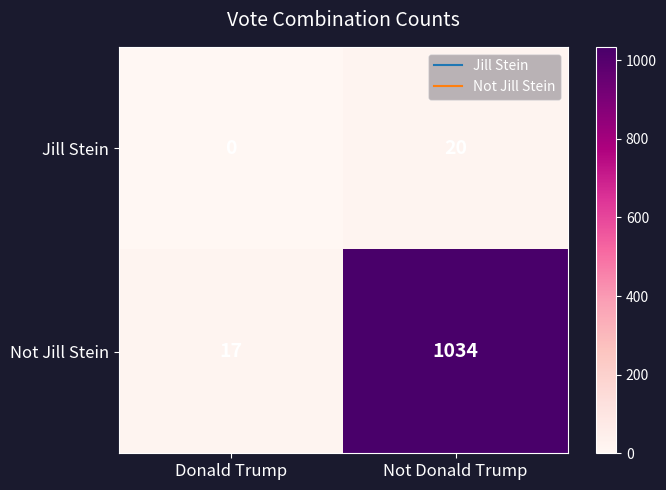

Reading left to right, extract all data points from this chart.

Jill Stein: Donald Trump=0	Not Donald Trump=20
Not Jill Stein: Donald Trump=17	Not Donald Trump=1034